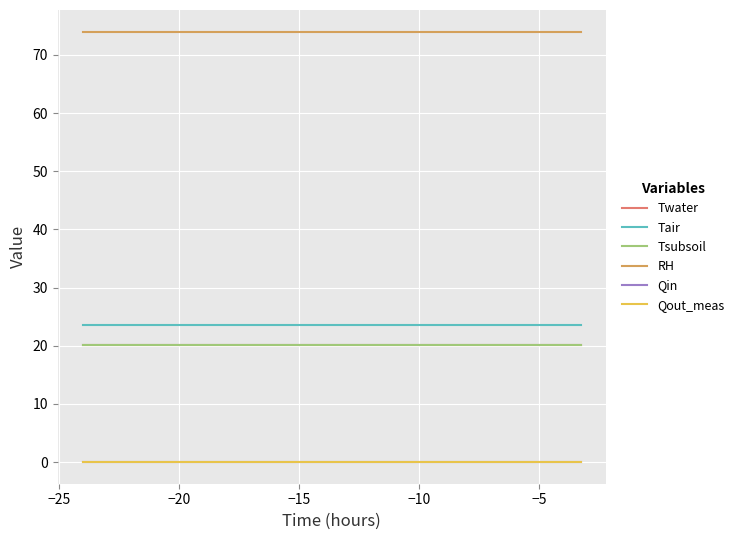

Does the chart have visible grid lines?

Yes